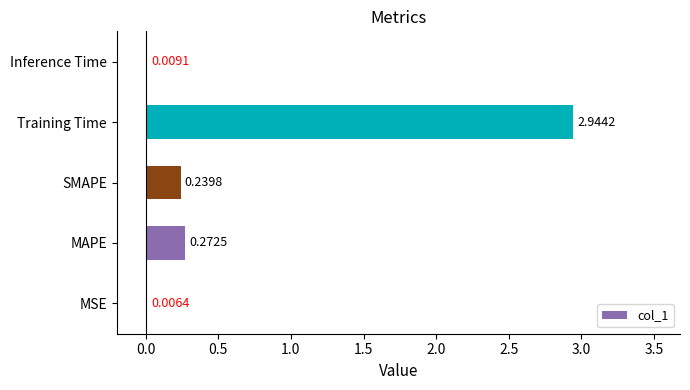

Between Inference Time and Training Time, which is larger?

Training Time